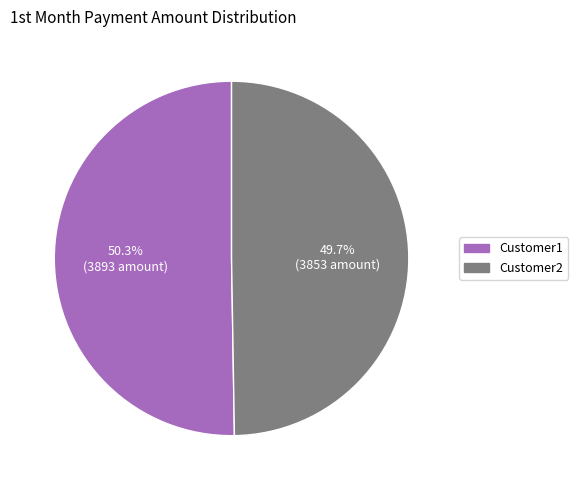

Is the sum of Customer1 and Customer2 greater than half?

Yes